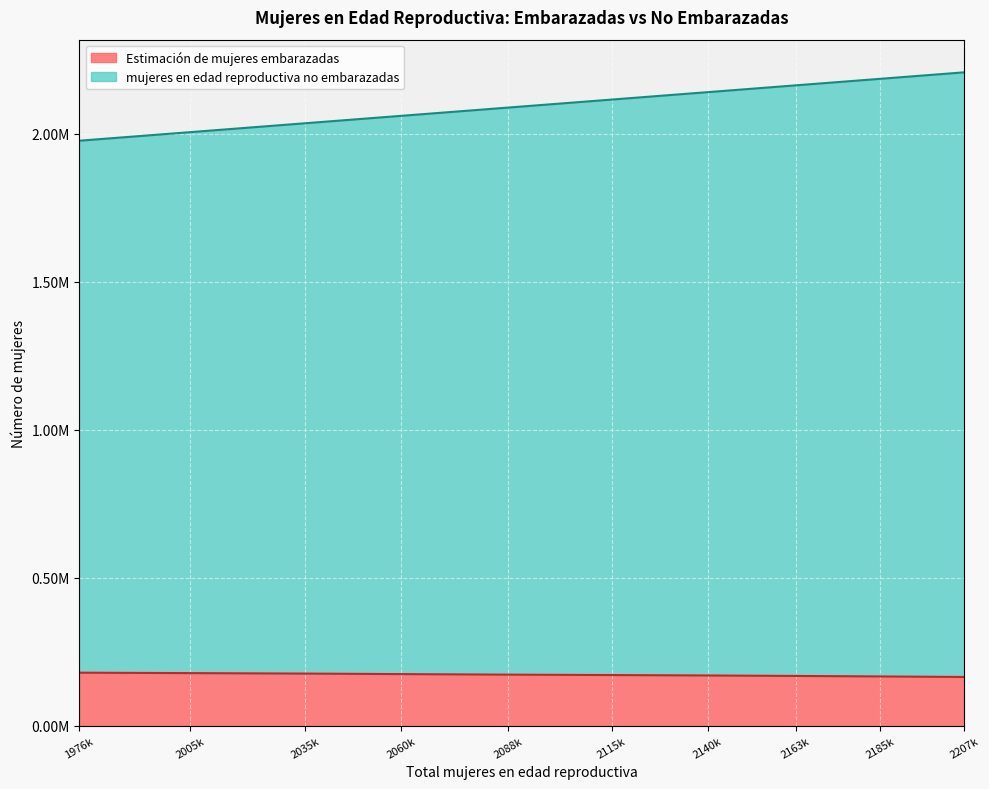

True or false: mujeres en edad reproductiva no embarazadas has a value of 2115000.0 at 2115k.

True